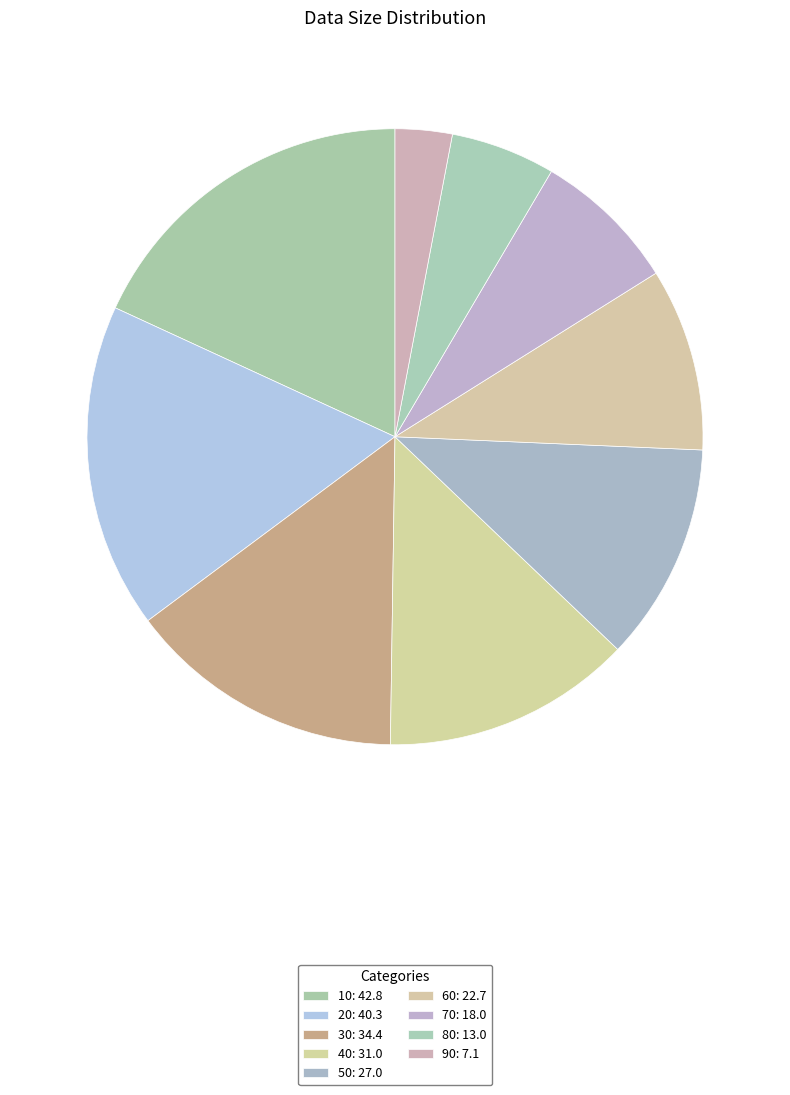

Is it true that 70 is 8% of the pie?

True